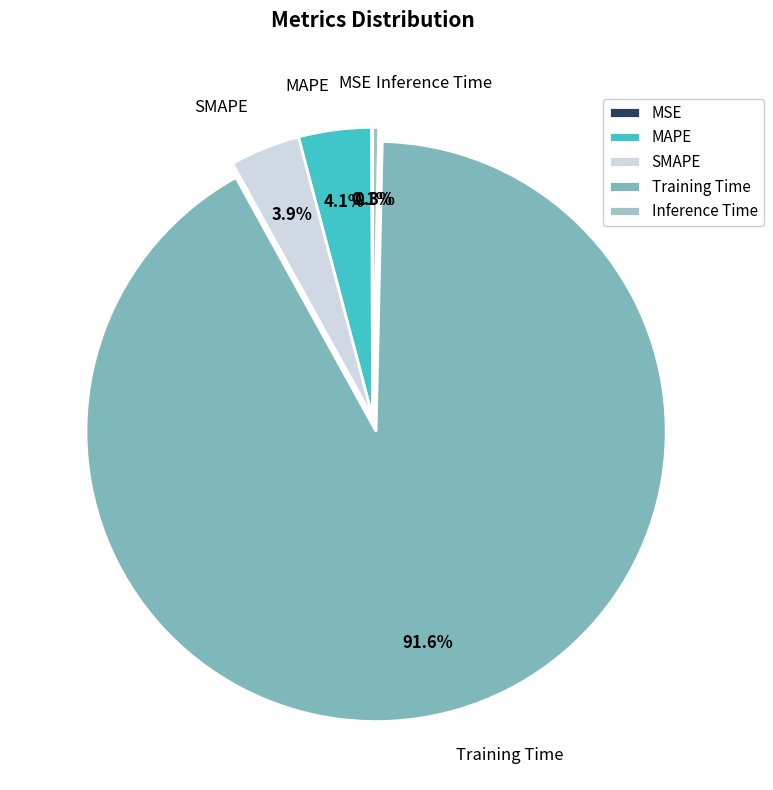

Which category accounts for the majority?

Training Time